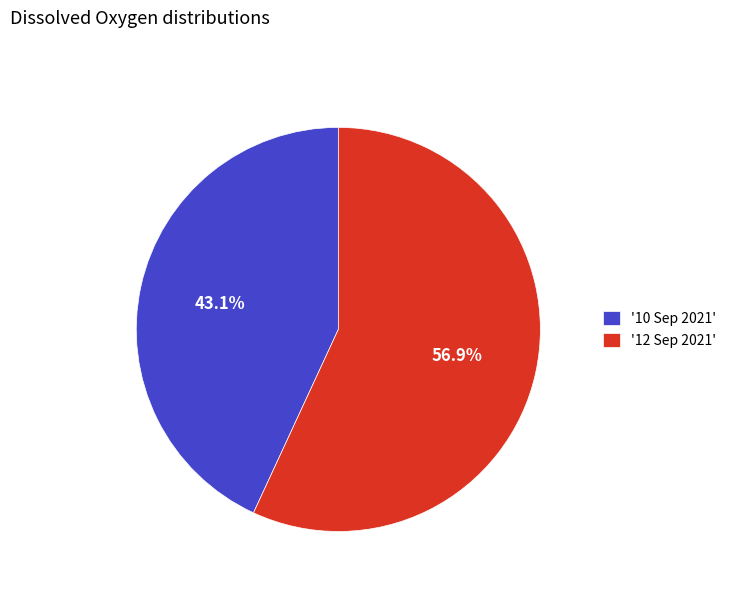

How many segments does this pie chart have?

2